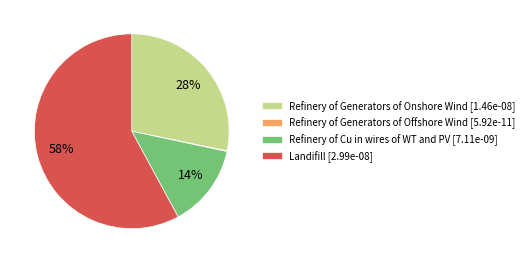

Do Refinery of Generators of Onshore Wind [1.46e-08] and Refinery of Cu in wires of WT and PV [7.11e-09] together represent more than half of the pie?

No